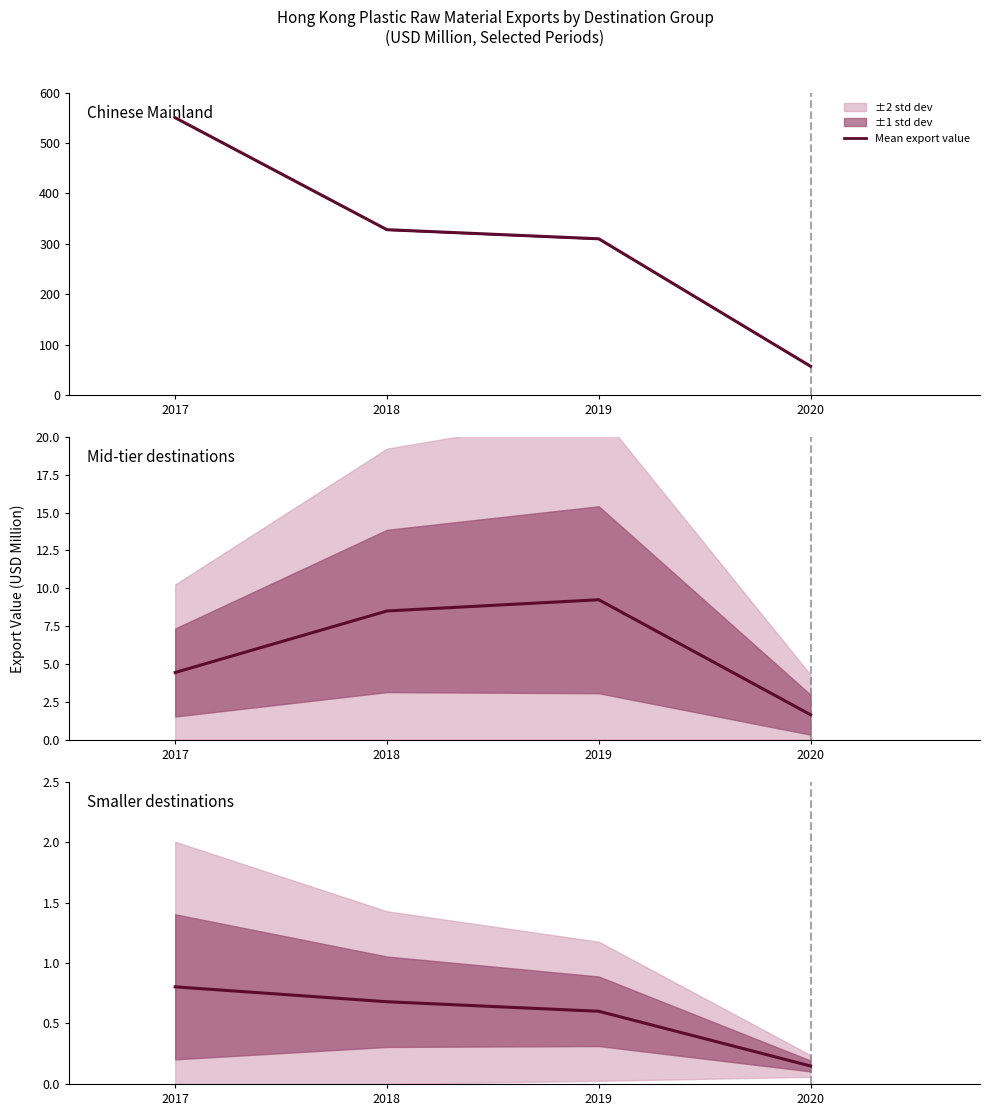

What is the change in value from 2019 to 2020?

-0.5